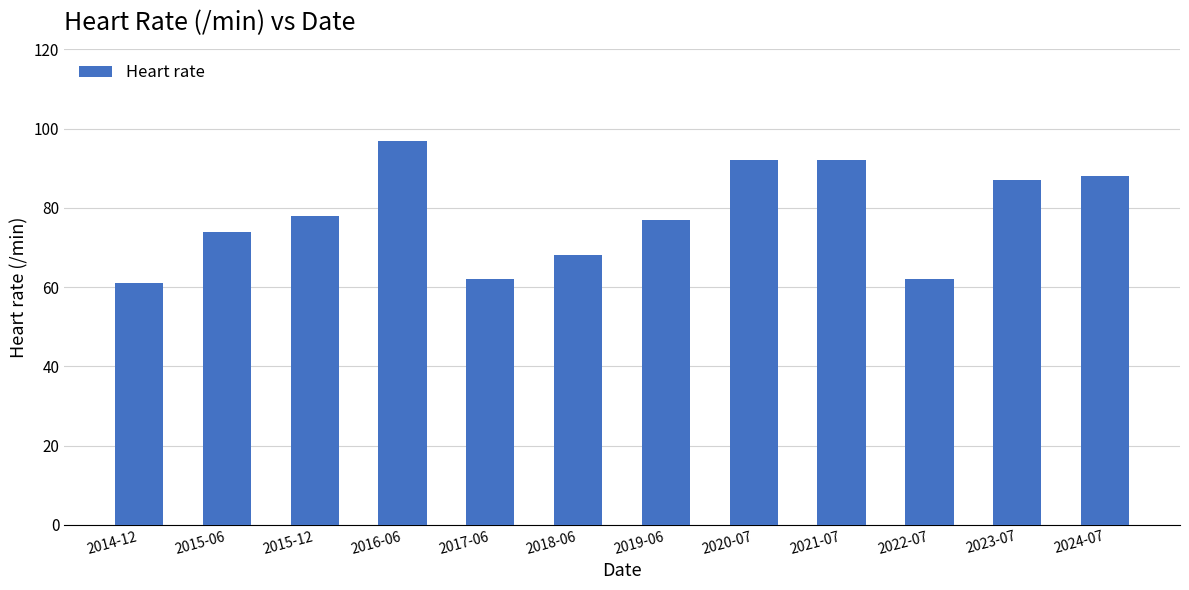

Between 2019-06 and 2015-12, which is larger?

2015-12